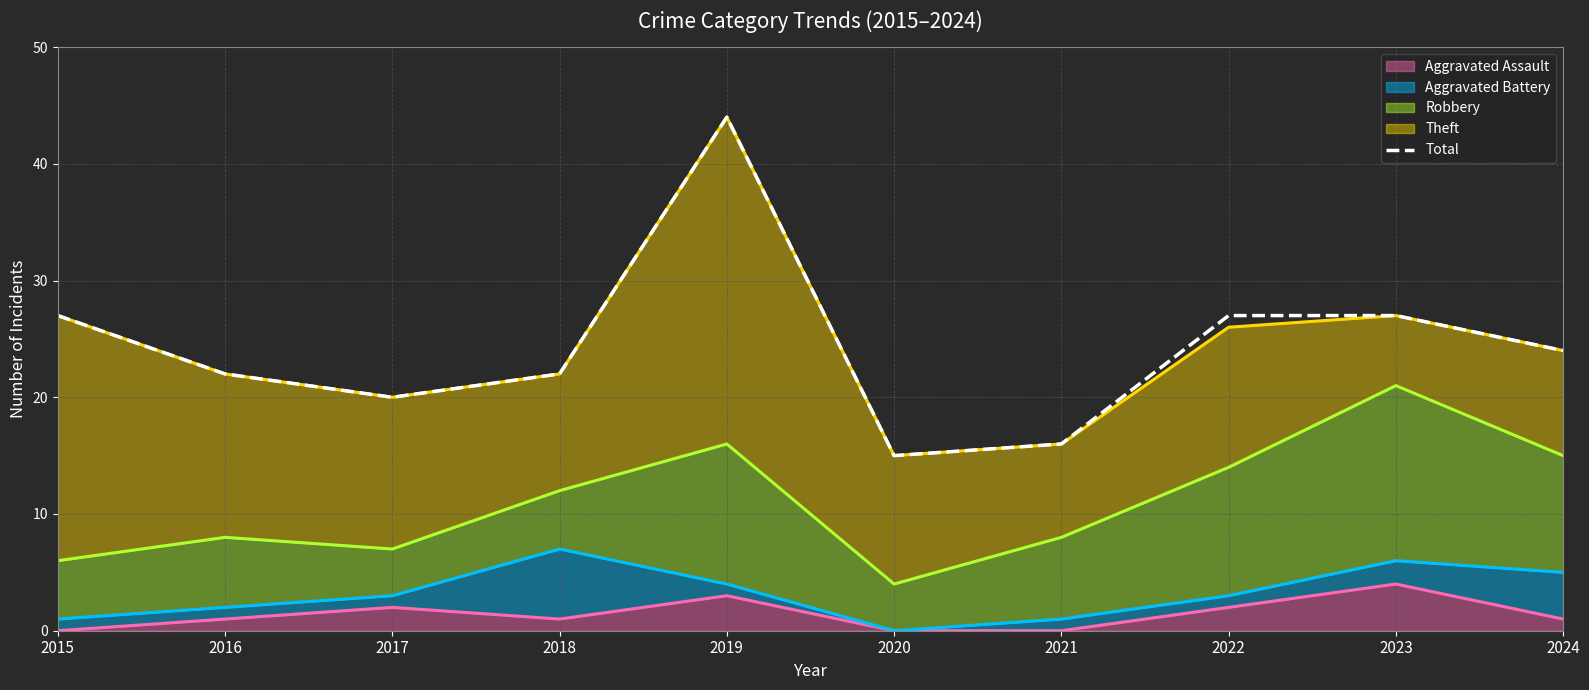

At which label is the value closest to 29?

2015